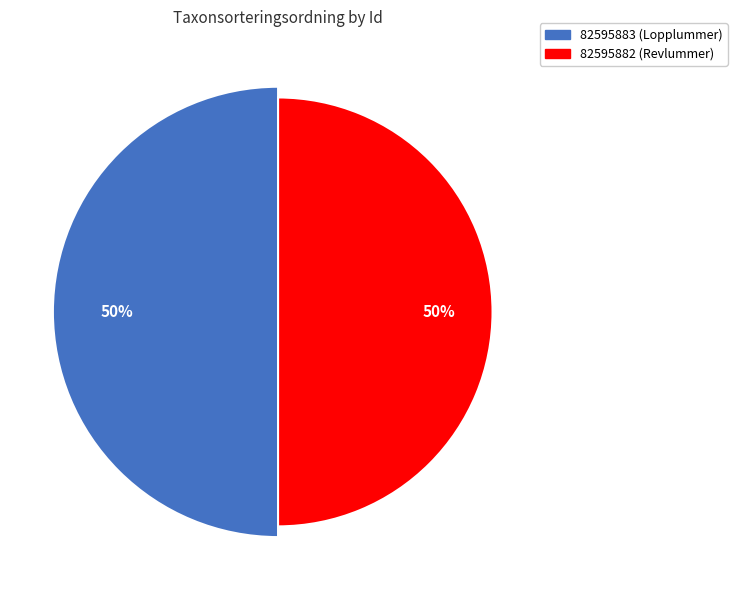

Does 82595882 (Revlummer) represent more than half of the total?

Yes